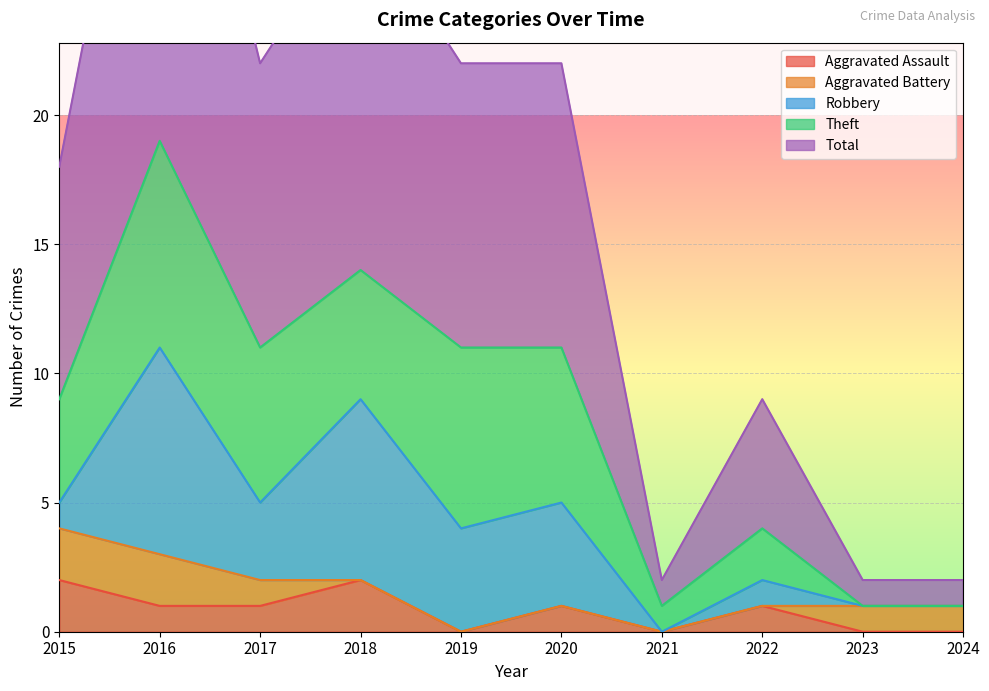

Where is the first local minimum for Aggravated Assault?

2019